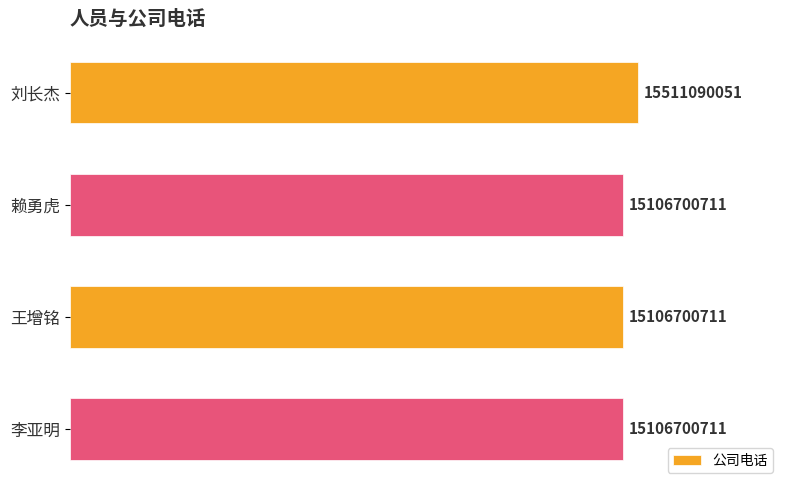

Are the bars horizontal?

Yes